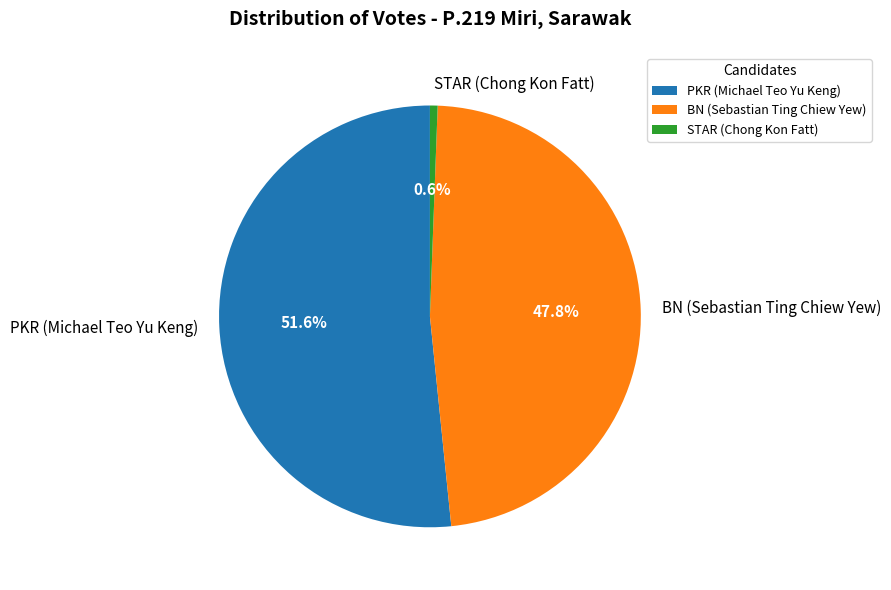

Rank the categories by value from lowest to highest.

STAR (Chong Kon Fatt), BN (Sebastian Ting Chiew Yew), PKR (Michael Teo Yu Keng)